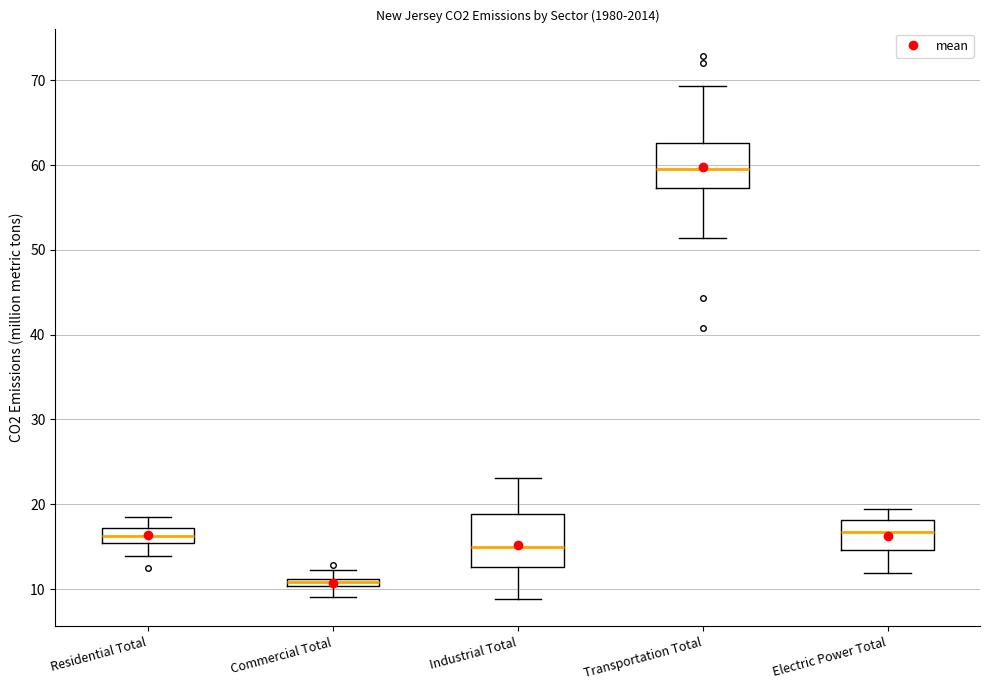

Where does the lower whisker of the box for Transportation Total end on the y-axis? The values are not printed on the chart, so give them approximately, as read against the axis.

51